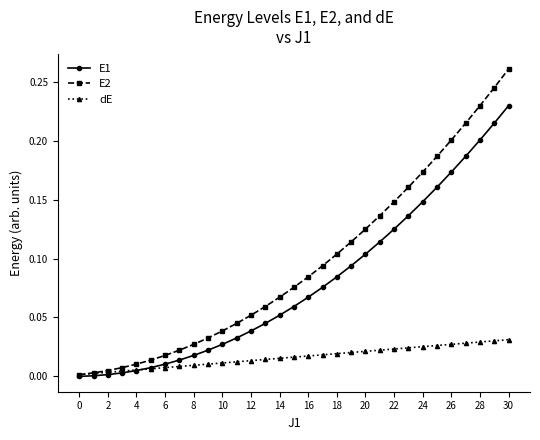

Rank the series by their maximum value, from lowest to highest.

dE, E1, E2